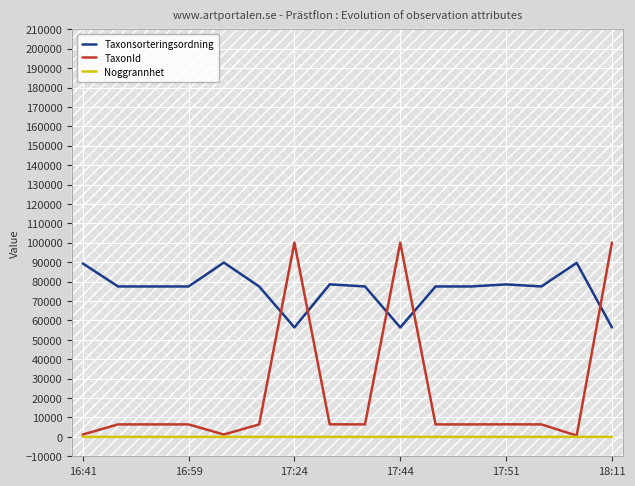

What is the average value of the TaxonId series?

22982